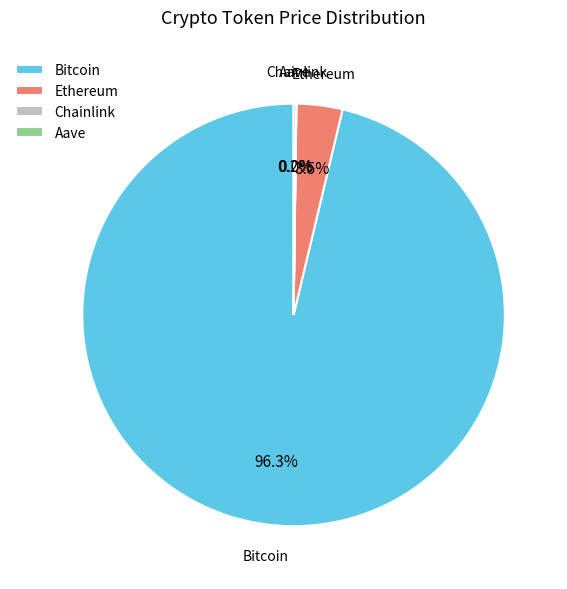

How much of the chart is everything except Bitcoin?

3.7%